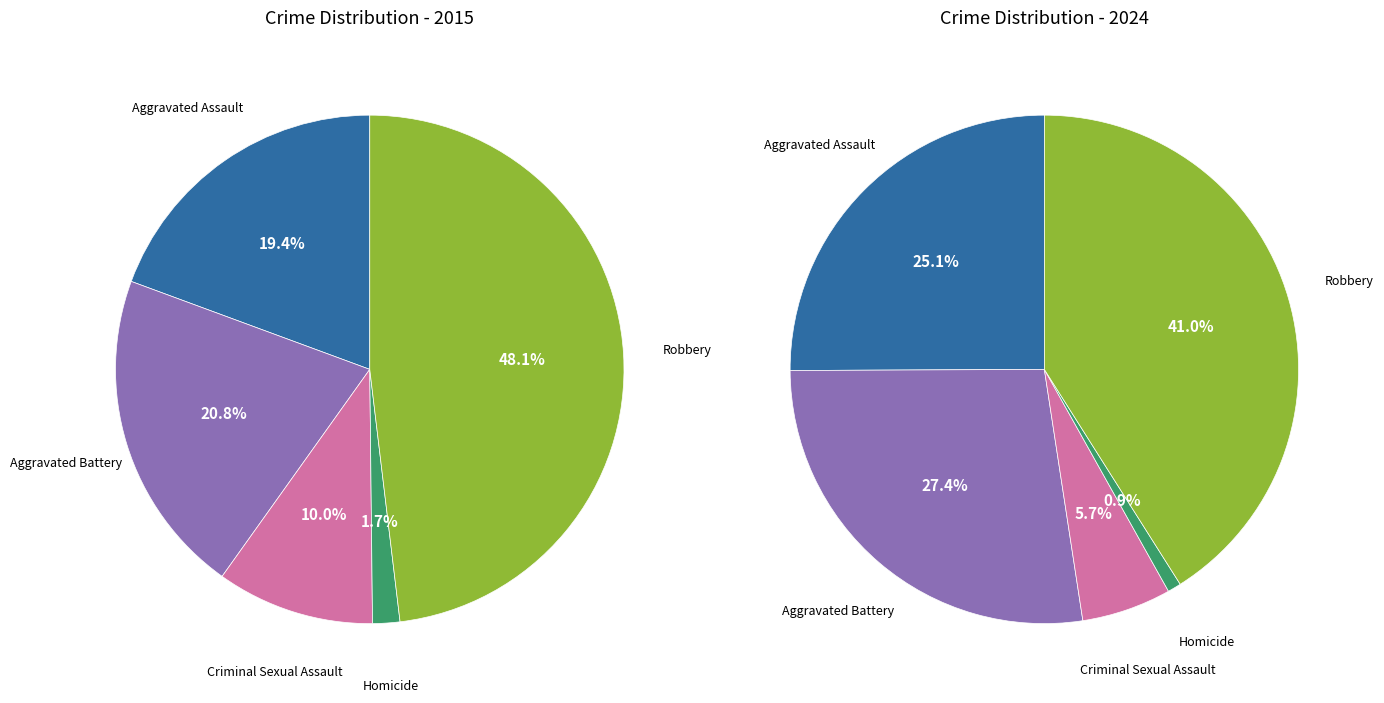

What is the largest slice in the pie chart?

Robbery